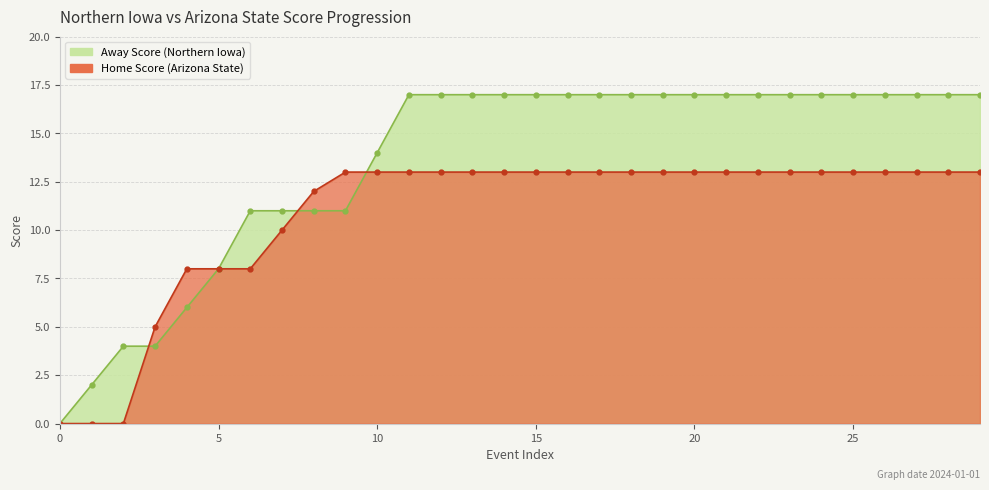

Which series has the largest total across all categories?

Away Score